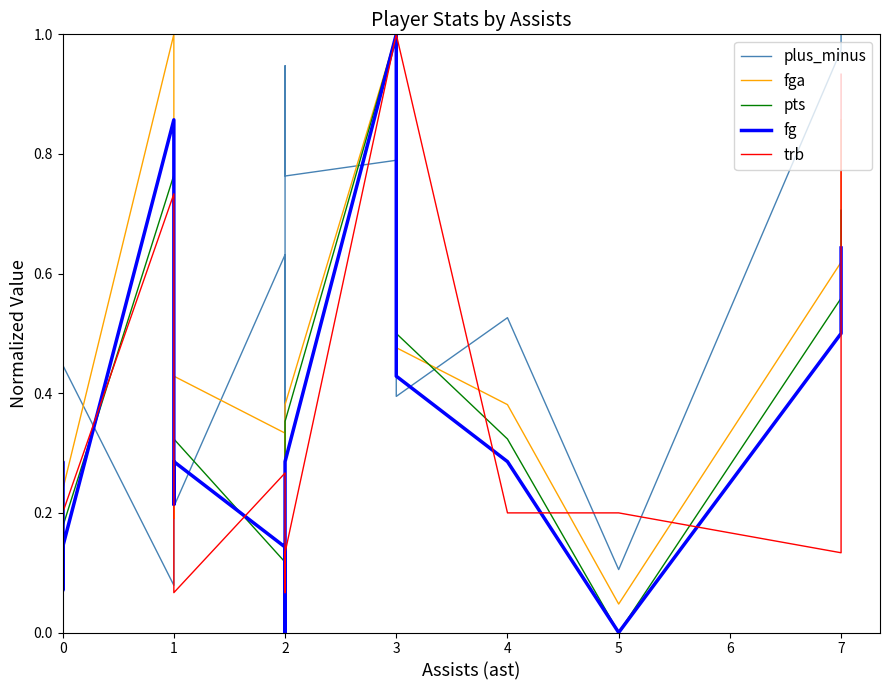

Which series changed the most between 0 and 3?

trb